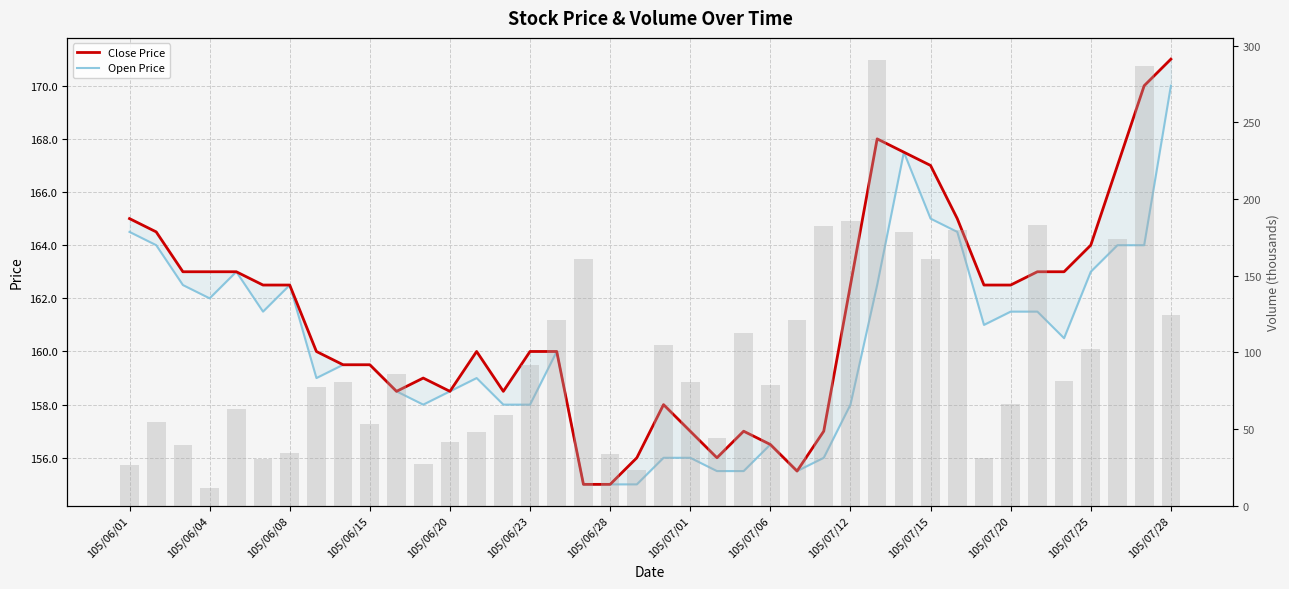

Which series has the largest total across all categories?

Close Price